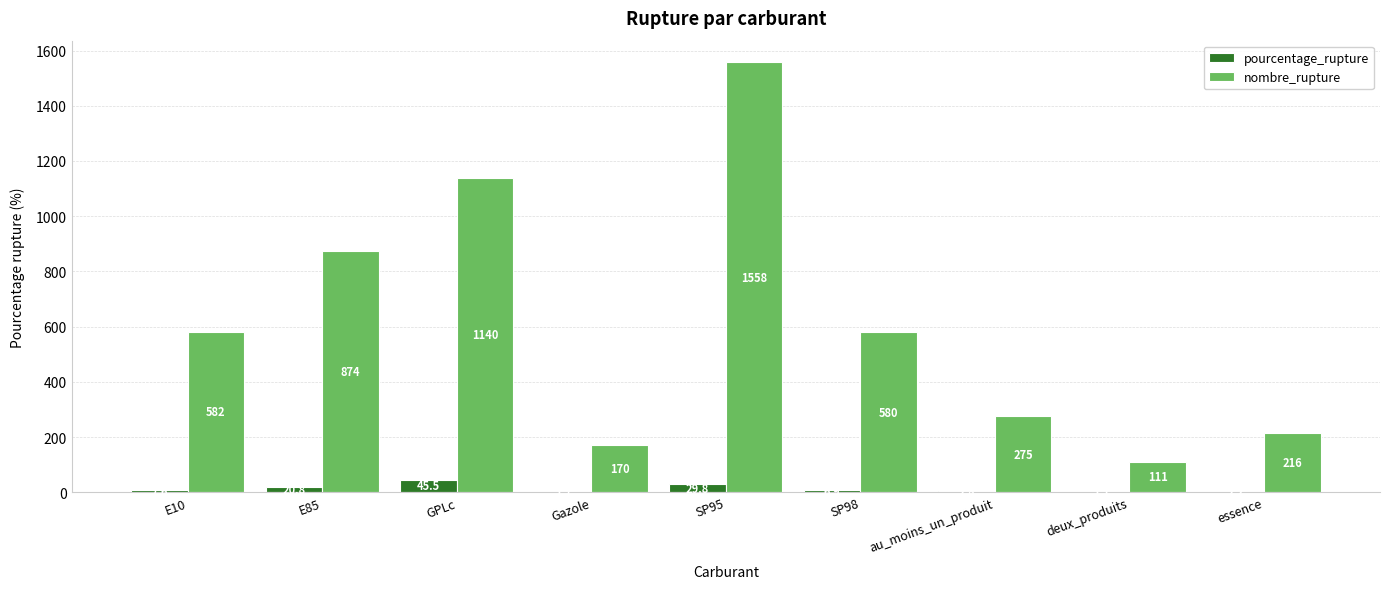

Reading left to right, list all the values displayed in this chart.

pourcentage_rupture: 7.6	20.8	45.5	1.7	29.8	6.9	2.8	1.1	2.2
nombre_rupture: 582.0	874.0	1140.0	170.0	1558.0	580.0	275.0	111.0	216.0